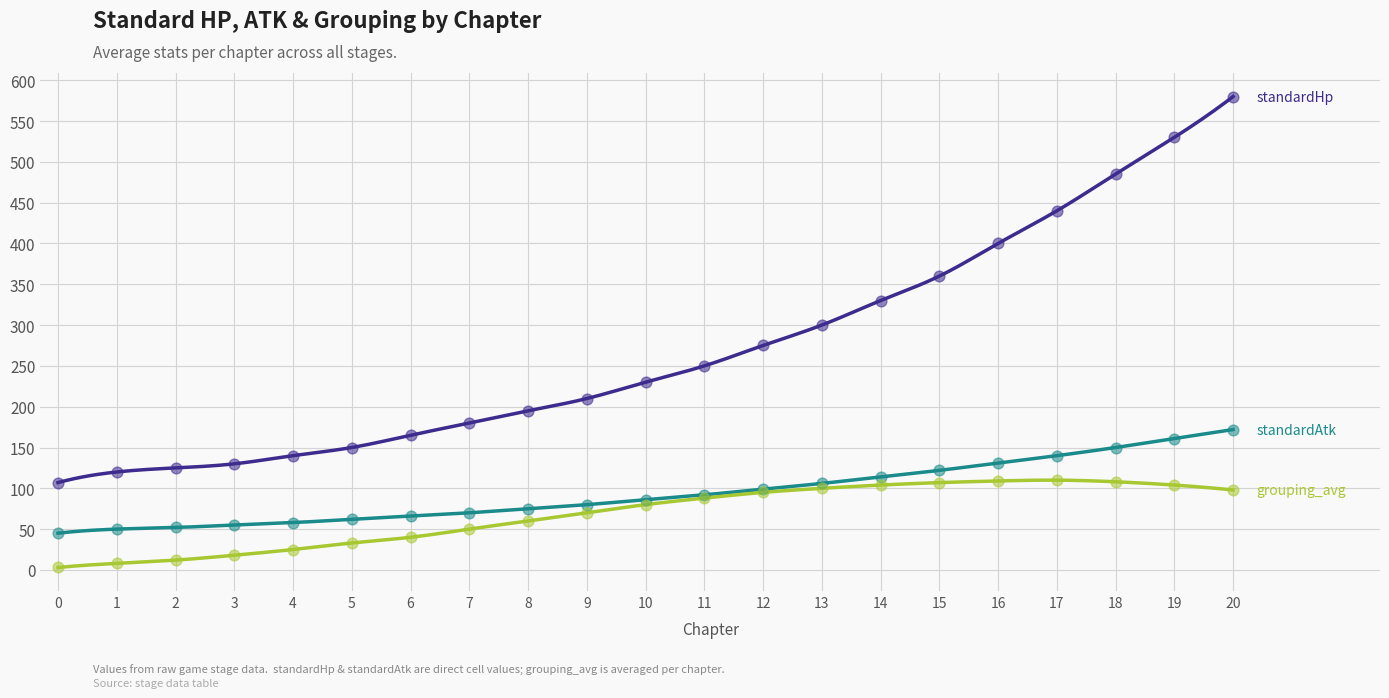

What are all the series names shown in the legend?

standardHp, standardAtk, grouping_avg